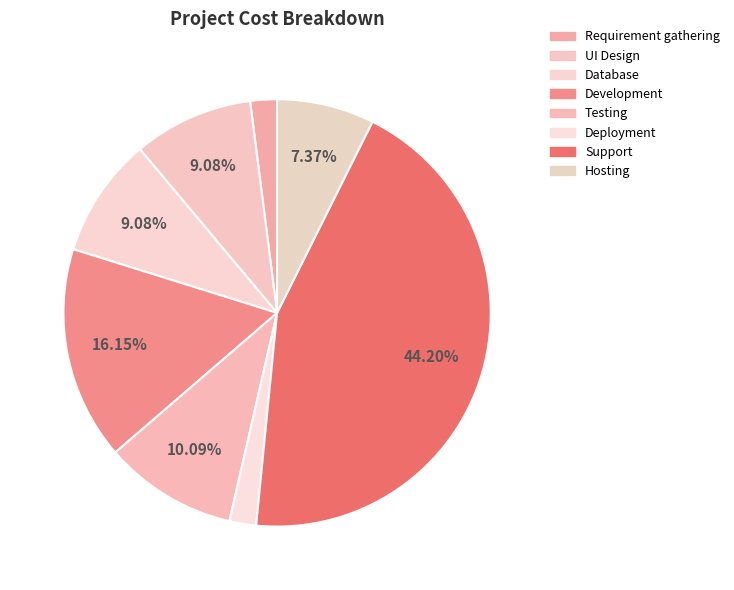

To the nearest percent, what is the difference between the largest and smallest slice percentages?

42%